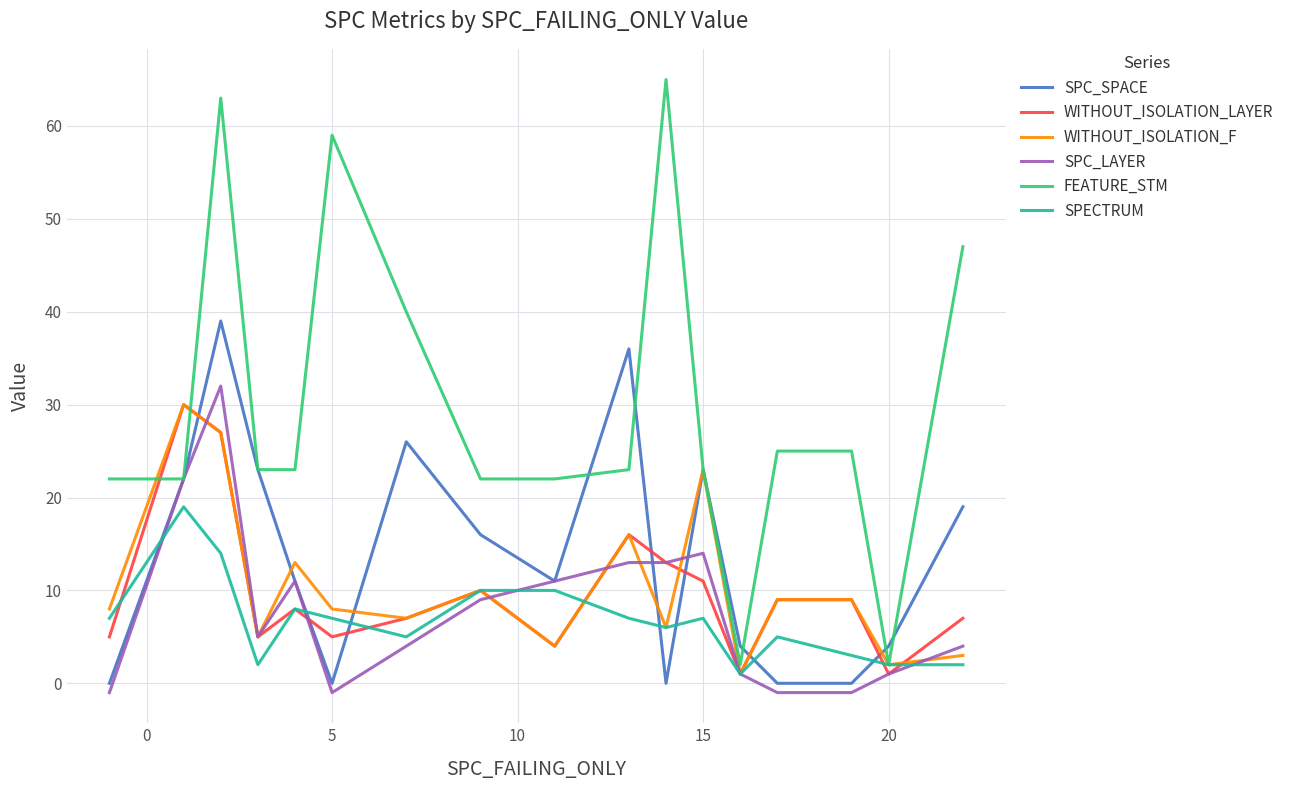

Reading left to right, transcribe all the data shown in this chart.

SPC_SPACE: 0	22	39	23	11	0	26	16	11	36	0	23	4	0	0	4	19
WITHOUT_ISOLATION_LAYER: 5	30	27	5	8	5	7	10	4	16	13	11	1	9	9	1	7
WITHOUT_ISOLATION_F: 8	30	27	5	13	8	7	10	4	16	6	23	1	9	9	2	3
SPC_LAYER: -1	22	32	5	11	-1	4	9	11	13	13	14	1	-1	-1	1	4
FEATURE_STM: 22	22	63	23	23	59	40	22	22	23	65	23	2	25	25	2	47
SPECTRUM: 7	19	14	2	8	7	5	10	10	7	6	7	1	5	3	2	2